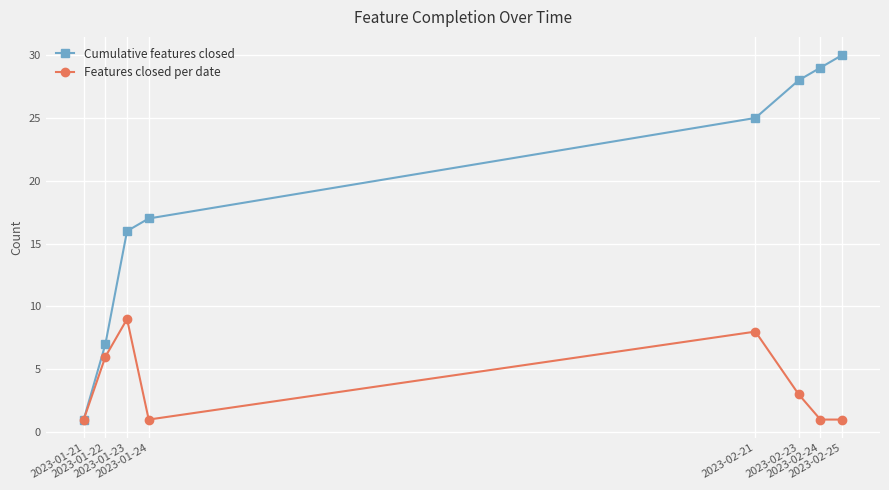

Where is Features closed per date nearest to the value 5?

2023-01-22